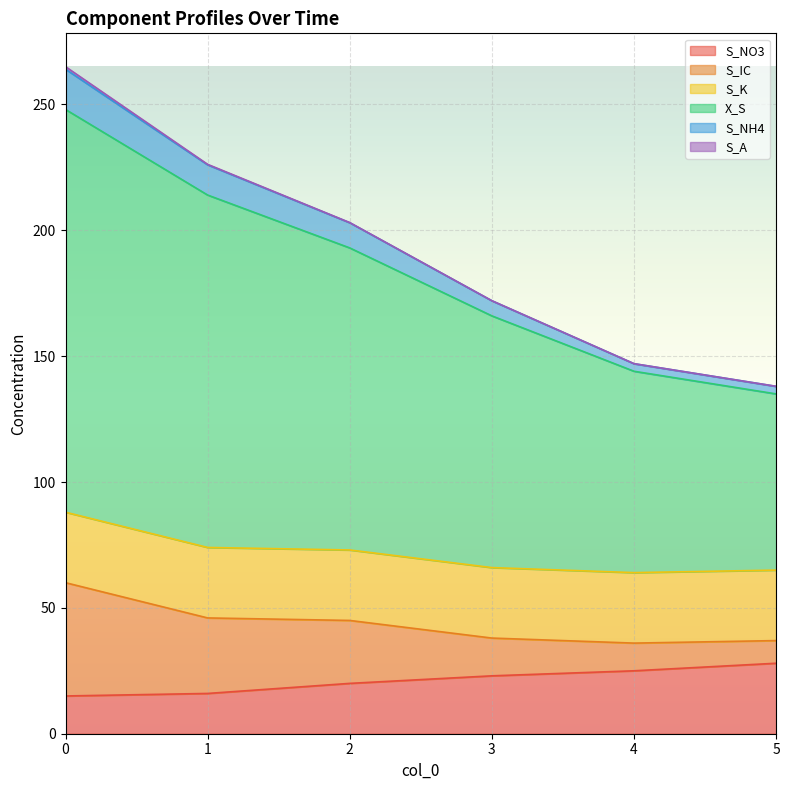

At which label does S_NO3 reach its peak?

5